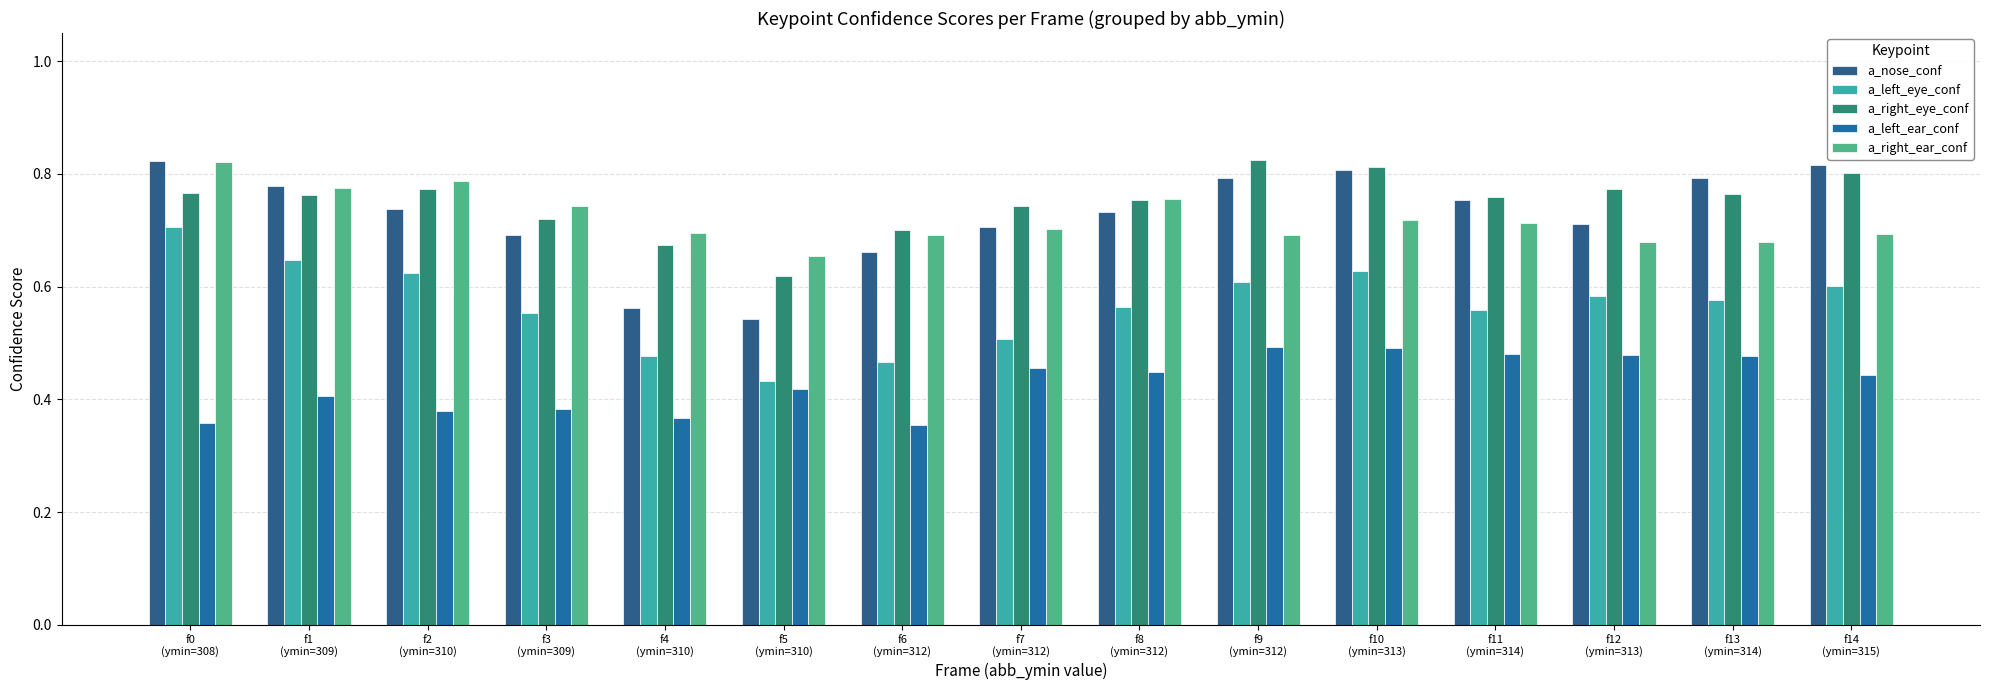

List the labels in order of a_left_ear_conf value, largest first.

f9
(ymin=312), f10
(ymin=313), f11
(ymin=314), f12
(ymin=313), f13
(ymin=314), f7
(ymin=312), f8
(ymin=312), f14
(ymin=315), f5
(ymin=310), f1
(ymin=309), f3
(ymin=309), f2
(ymin=310), f4
(ymin=310), f0
(ymin=308), f6
(ymin=312)